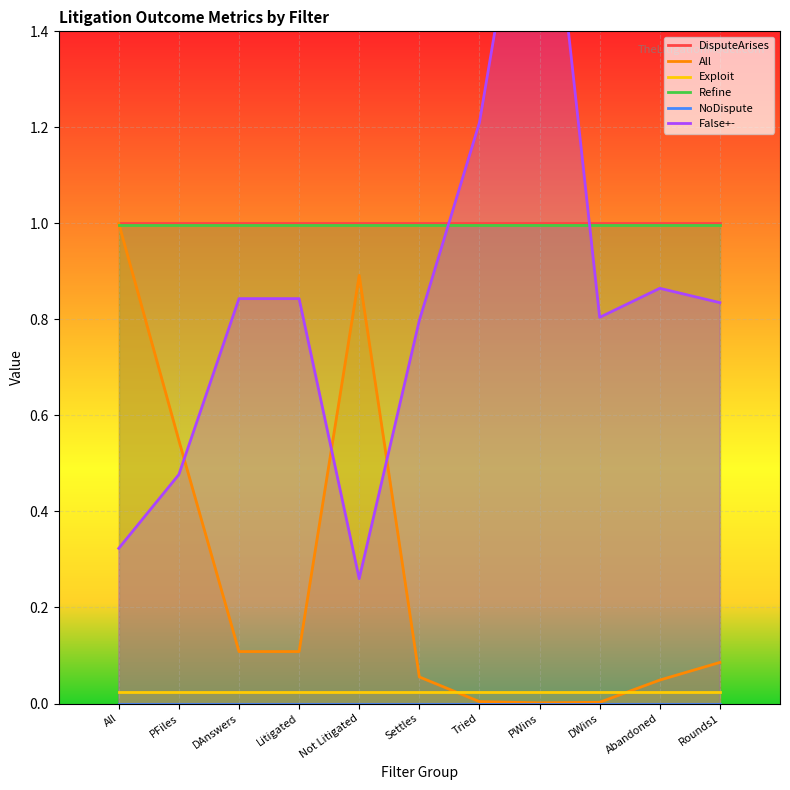

Between DAnswers and Abandoned, which is larger?

DAnswers